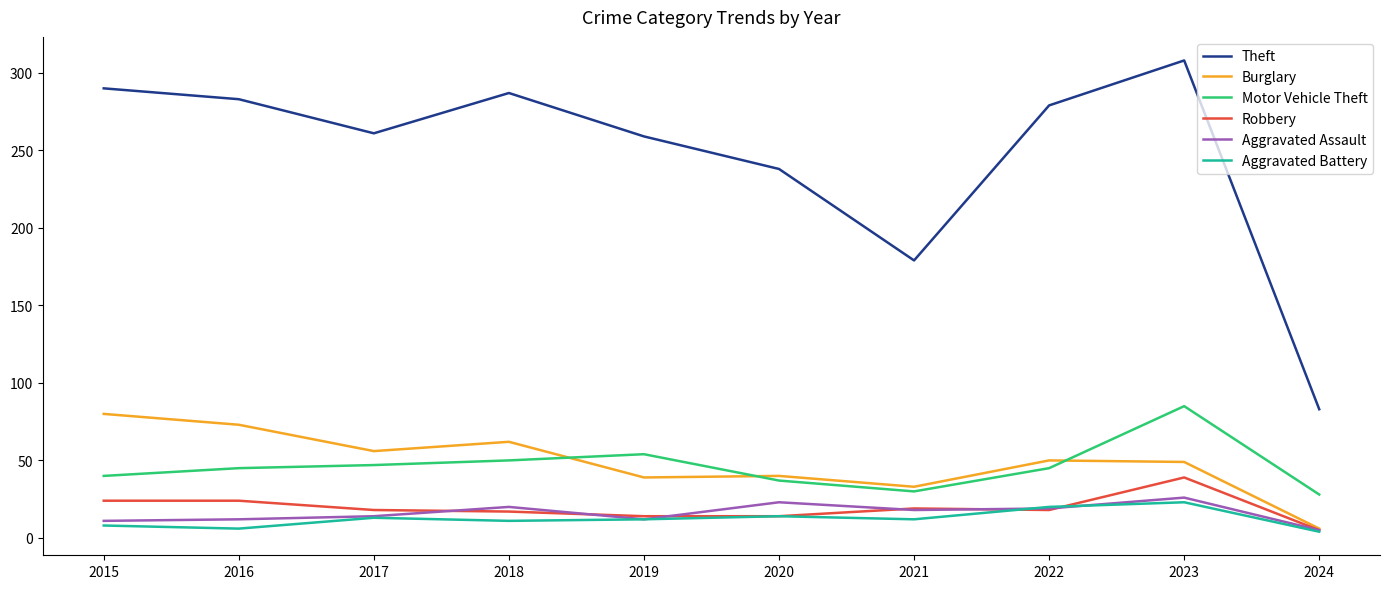

Which category has the highest value across all series?

2023